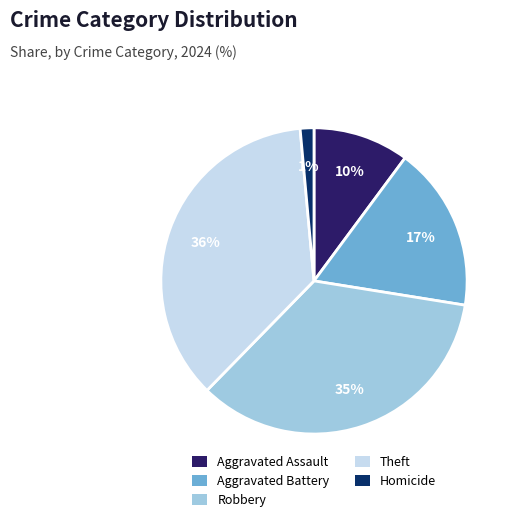

What is the ratio of the value at Aggravated Assault to the value at Aggravated Battery?

0.6